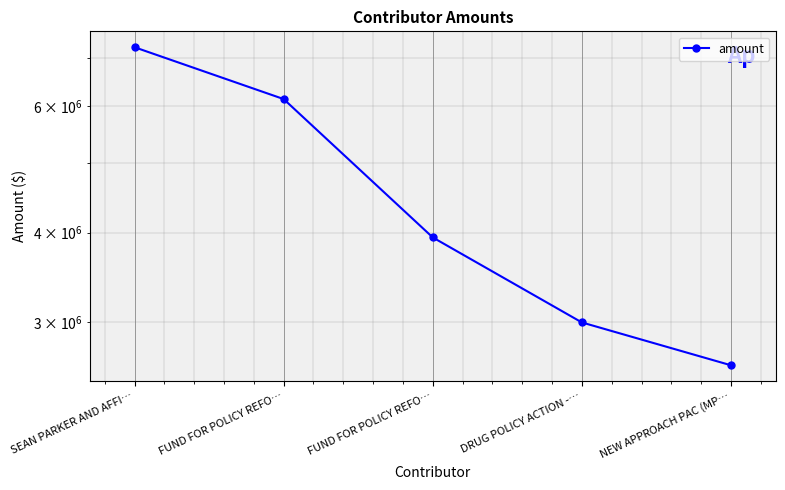

Rank the categories by value from lowest to highest.

NEW APPROACH PAC (MP…, DRUG POLICY ACTION -…, FUND FOR POLICY REFO…, FUND FOR POLICY REFO…, SEAN PARKER AND AFFI…